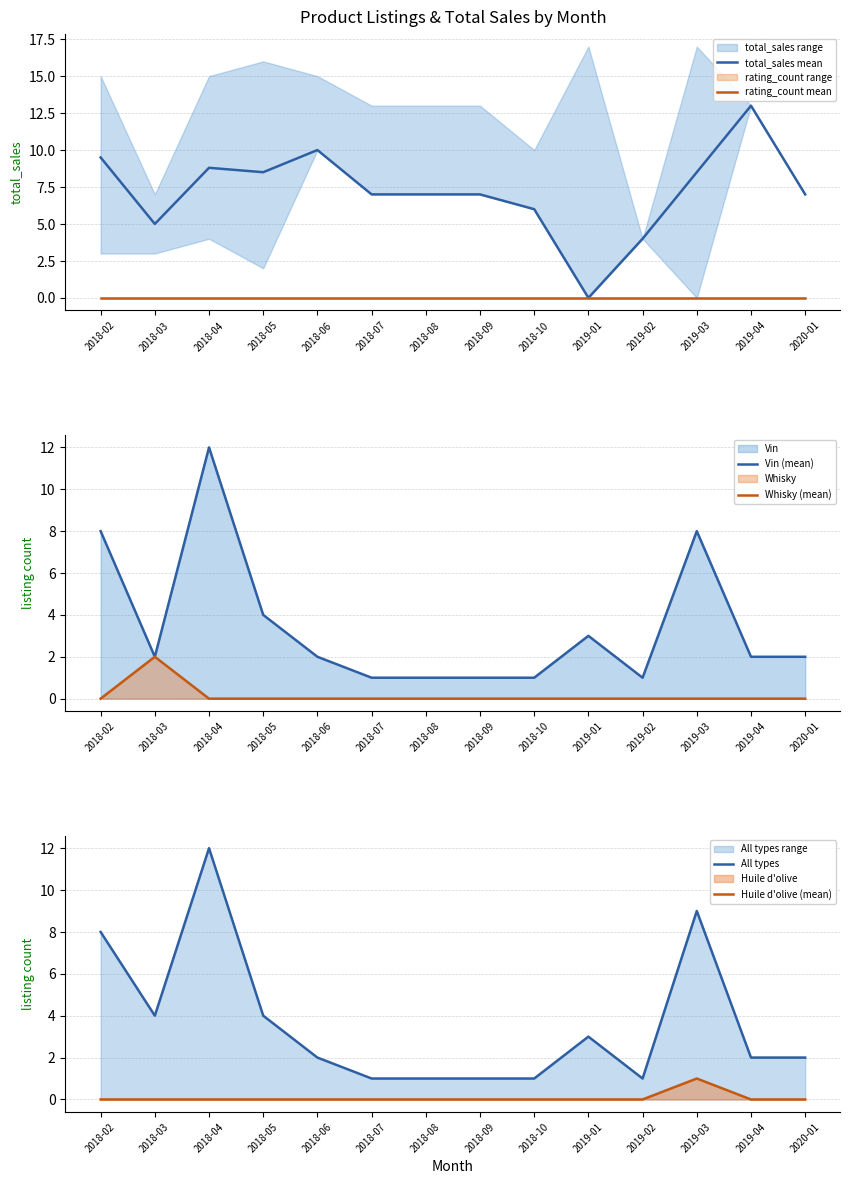

What is the approximate value of Vin (mean) at 2018-03?

2.0